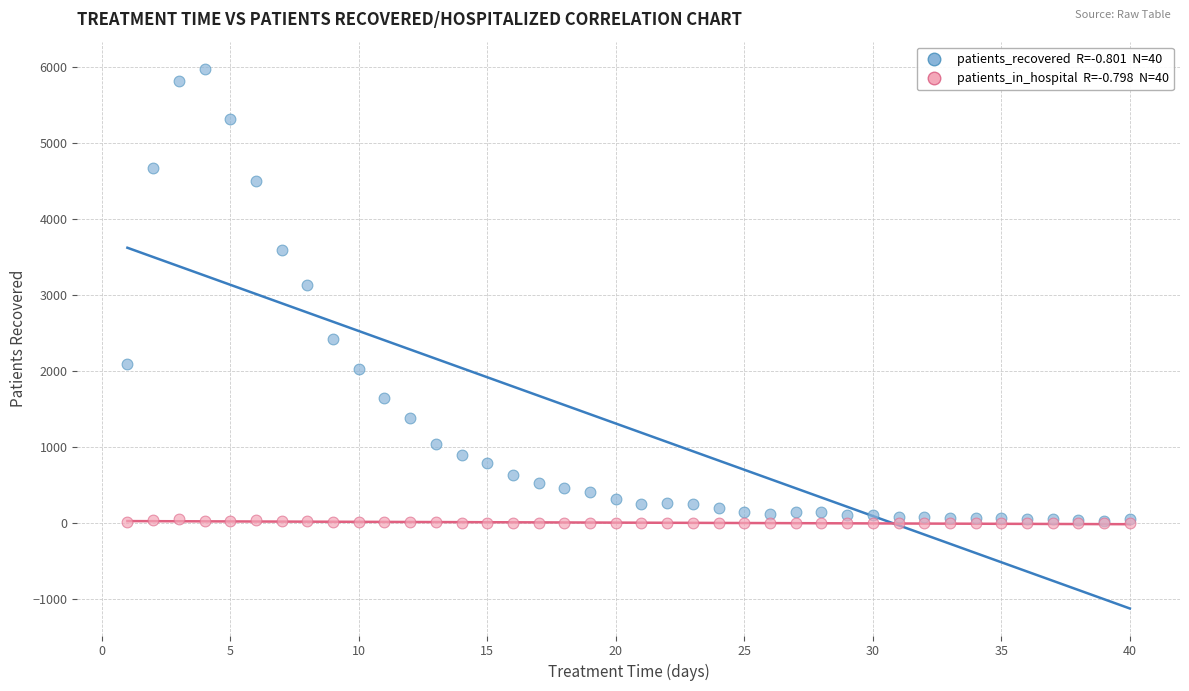

Across all series, what Y value is closest to 2991?

3131